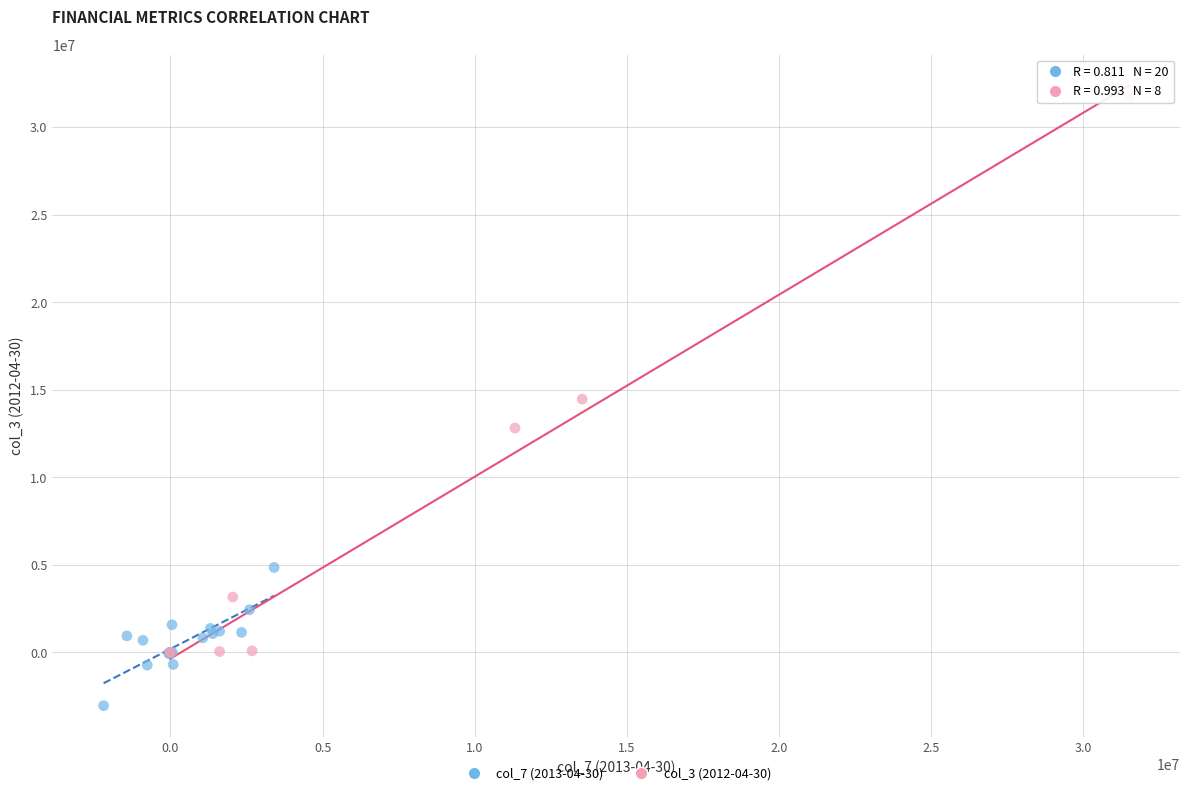

Which series reaches the minimum Y coordinate?

col_7 (2013-04-30)